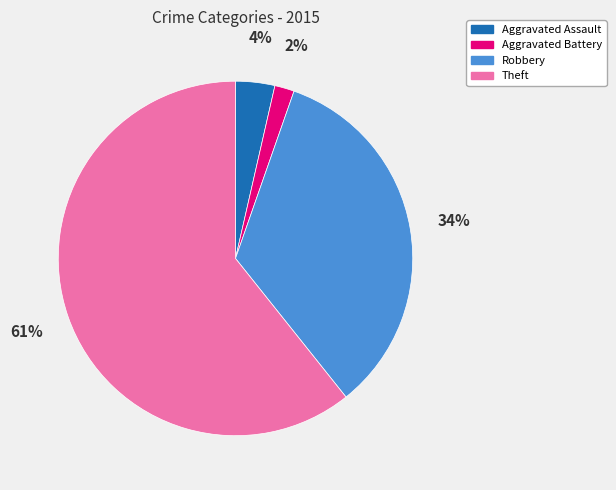

True or false: Theft accounts for 61% of the total.

True